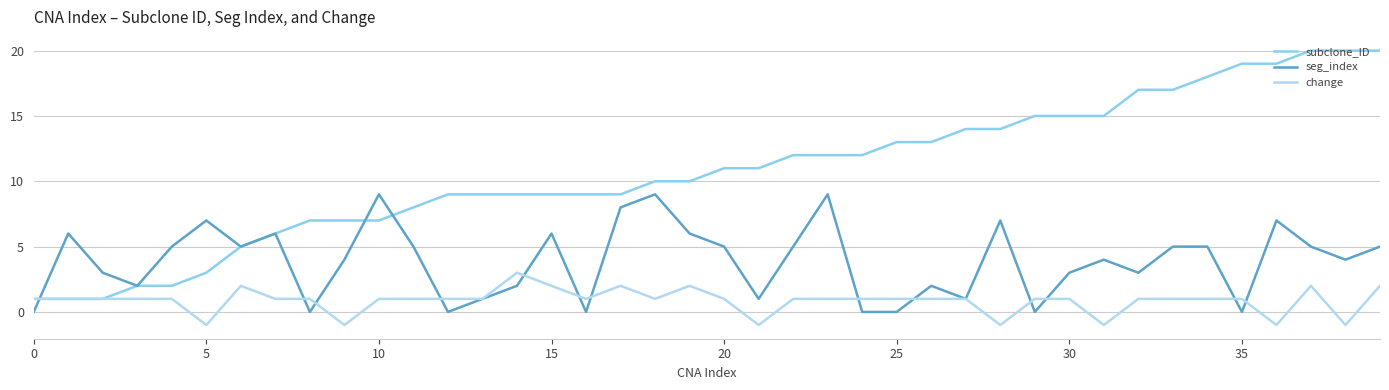

Count the change values in the range 1 to 2.

32